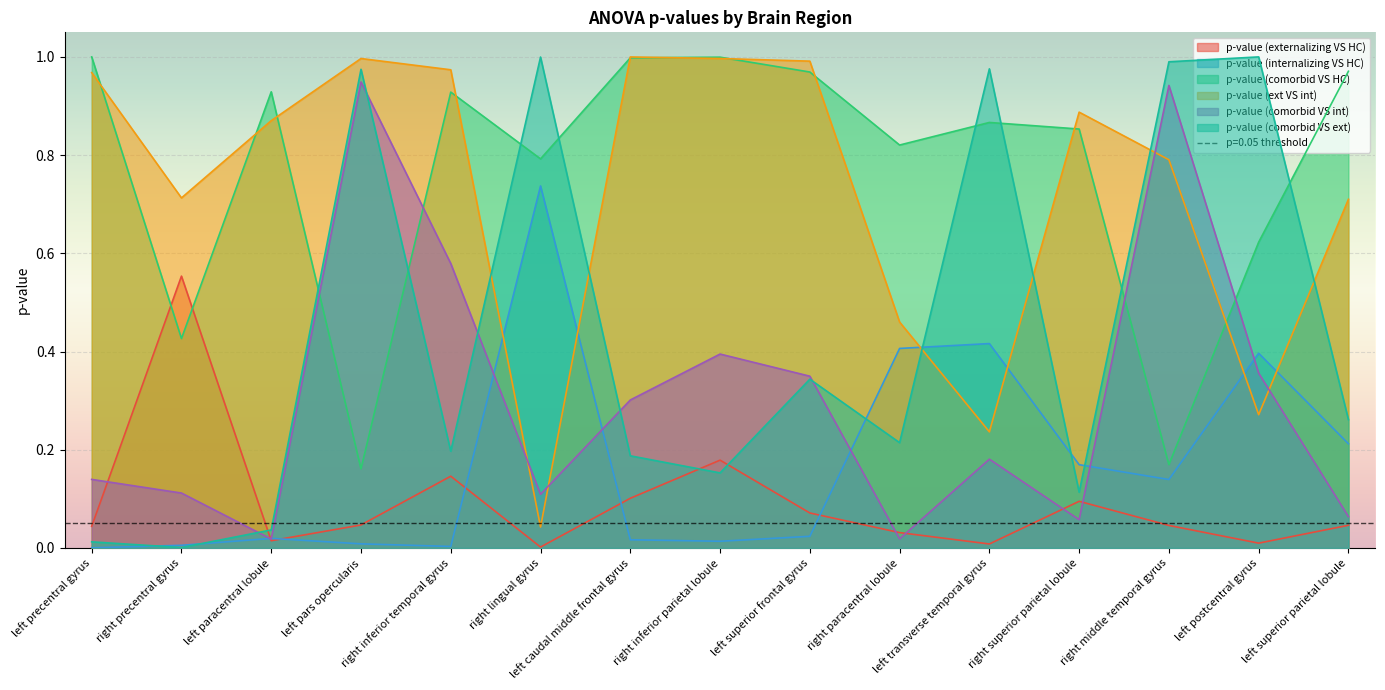

What is the sum of the p-value (comorbid VS int) values at right paracentral lobule and right inferior temporal gyrus?

0.6